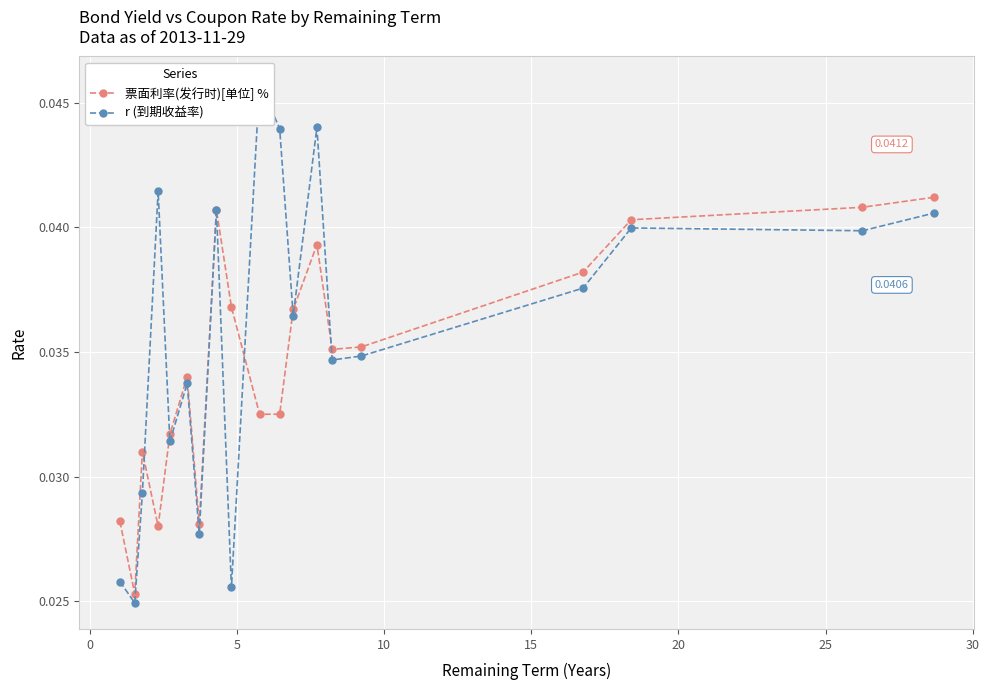

List the series in order of their overall mean, lowest first.

票面利率(发行时)[单位] %, r (到期收益率)